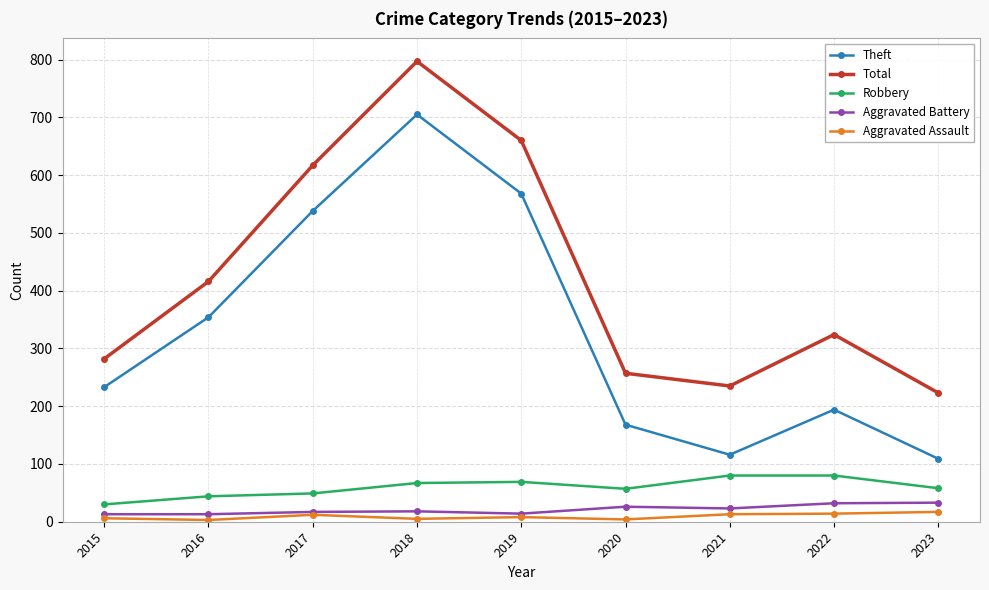

Is it true that Total equals 125 at 2015?

False